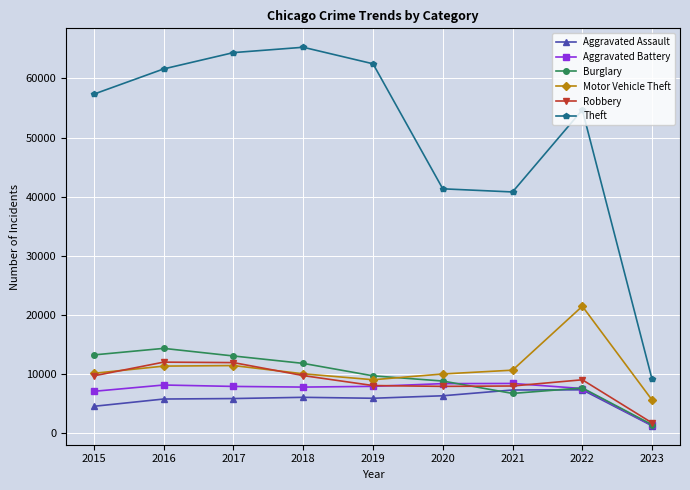

Is the value of Theft at 2023 greater than the value of Motor Vehicle Theft at 2021?

No